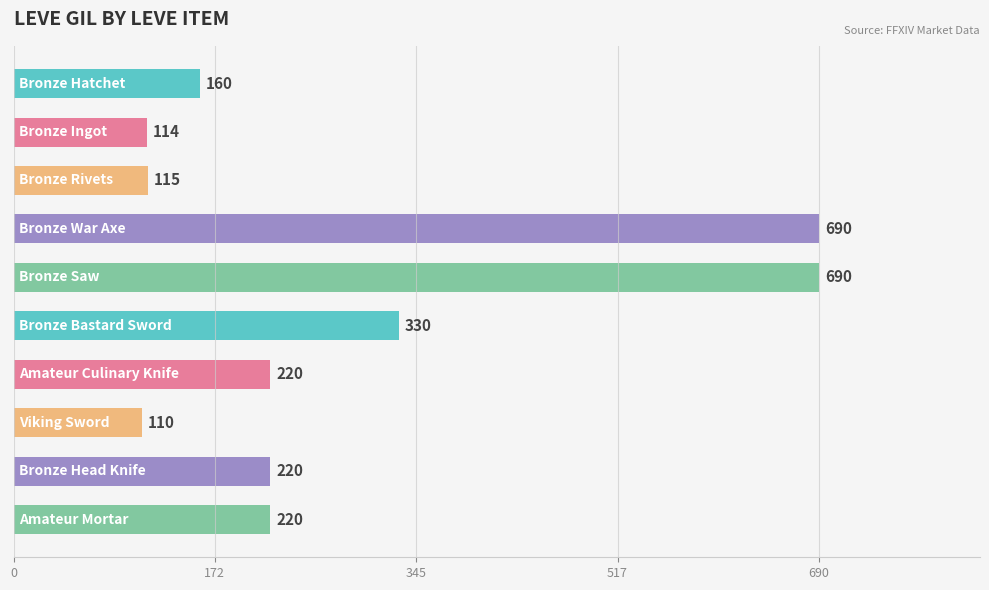

What is the average value?

287